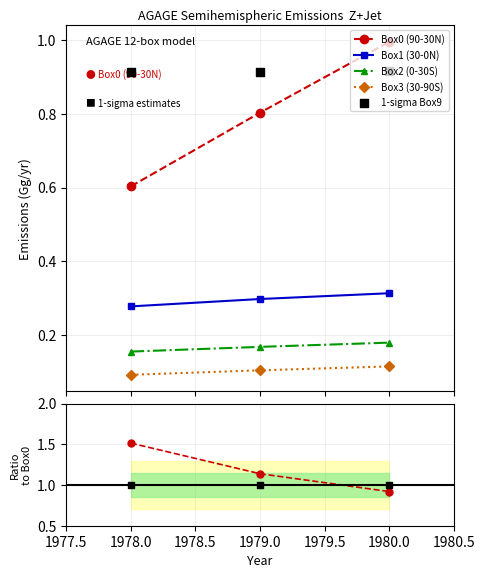

Which series contains the lowest Y value?

Box3 (30-90S)